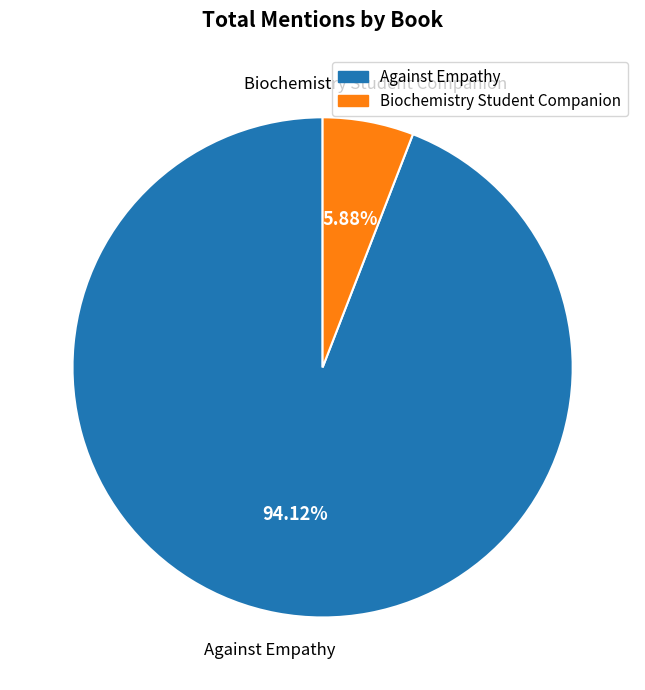

Is there any slice that represents more than half of the pie?

Yes